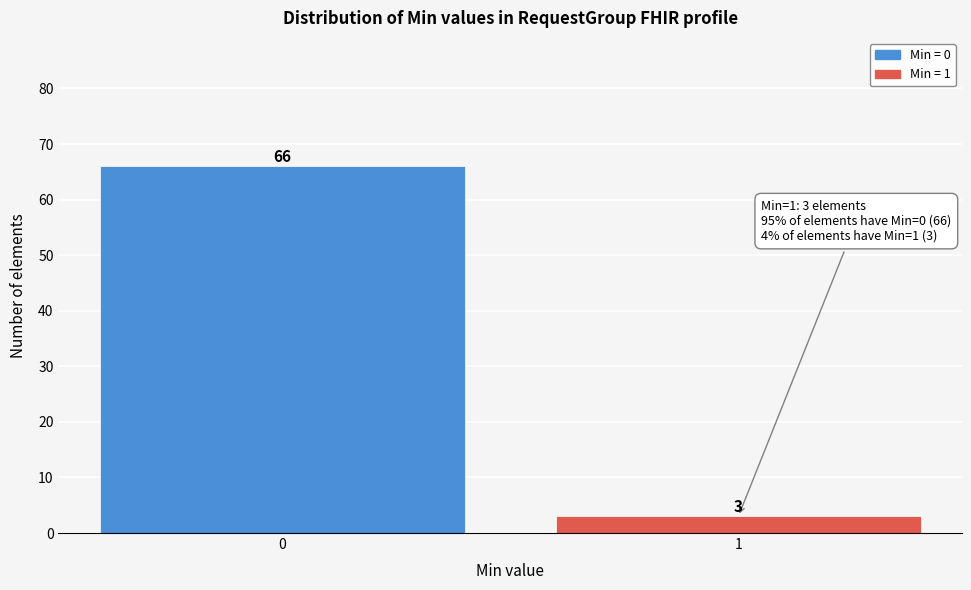

Reading left to right, extract all data points from this chart.

0=66	1=3